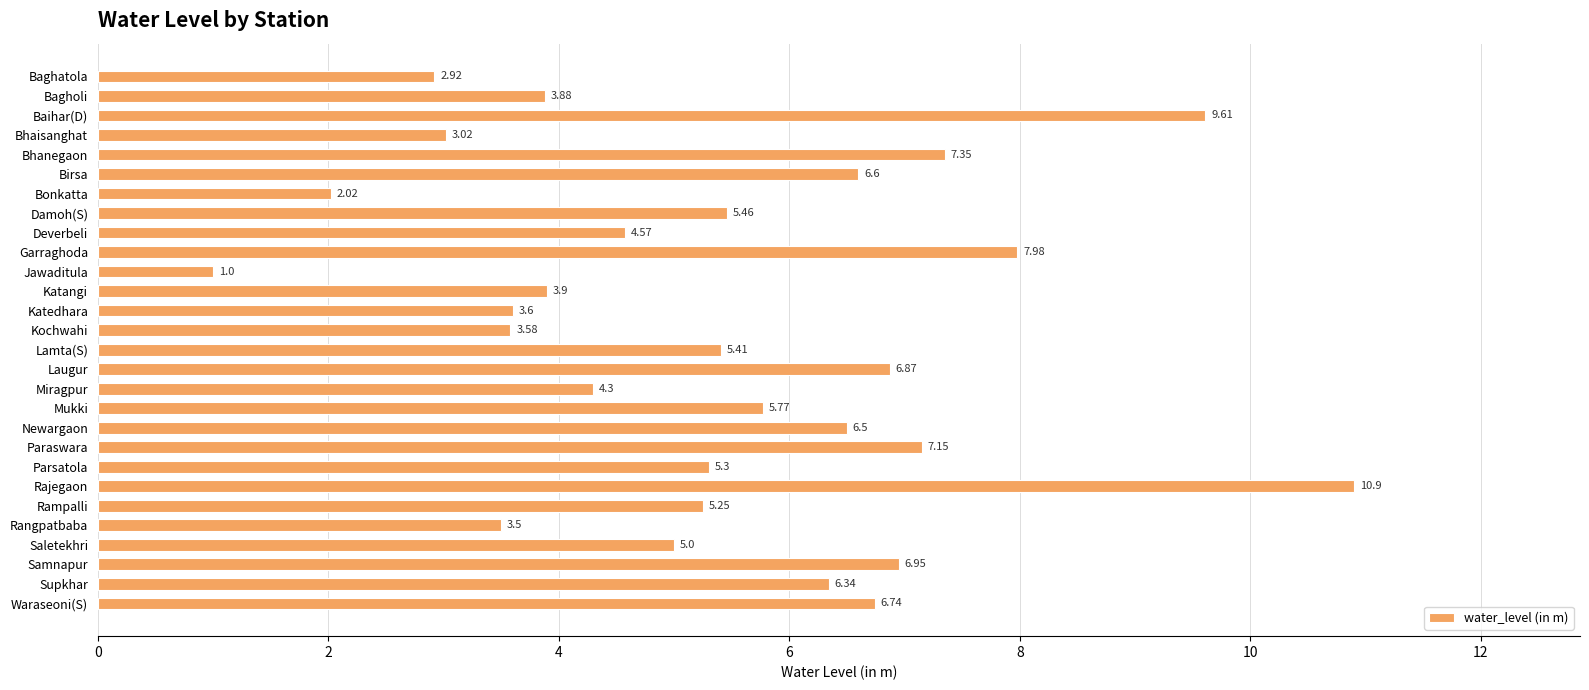

What is the label of the 1st bar from the top?

Baghatola